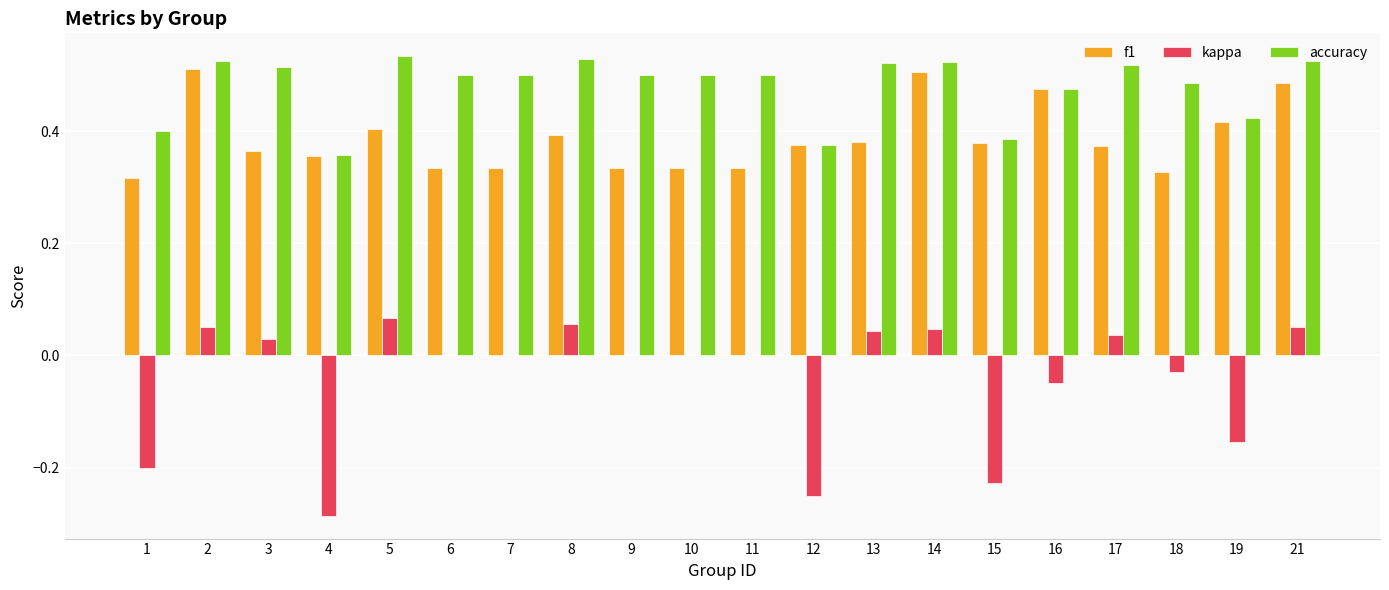

How many groups of bars are there?

20